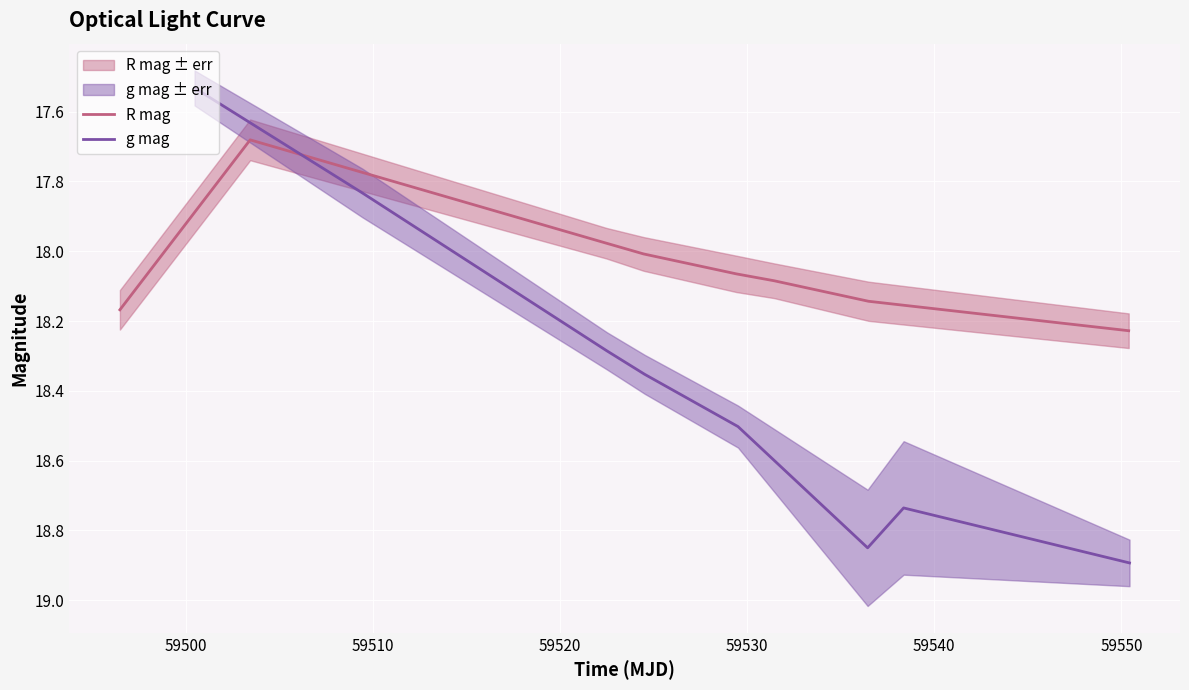

Which has a higher value, 59540 or 59510?

59540